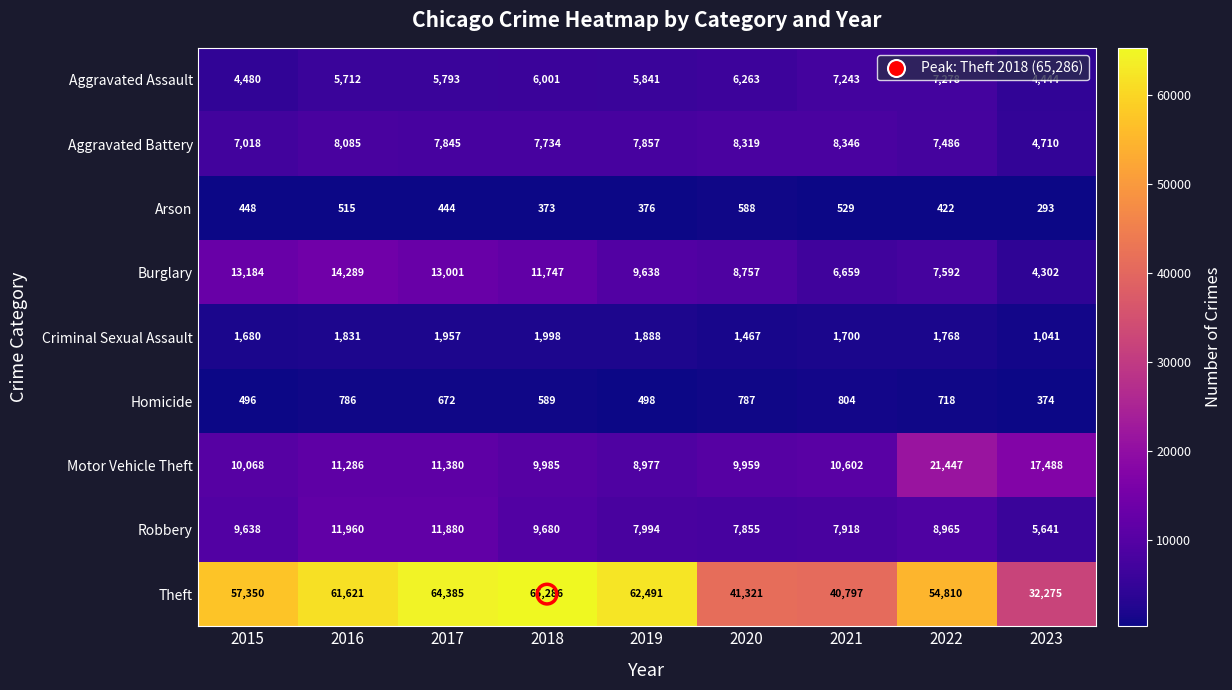

What is the difference between the highest and lowest values at 2019?

62115